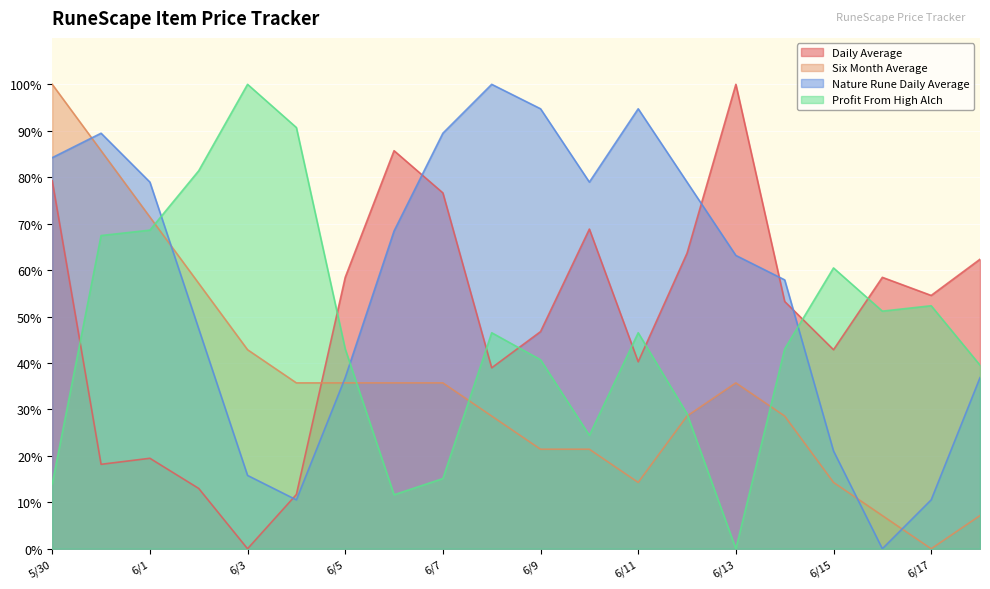

Which series ends up on top after the final intersection of Nature Rune Daily Average and Daily Average?

Daily Average